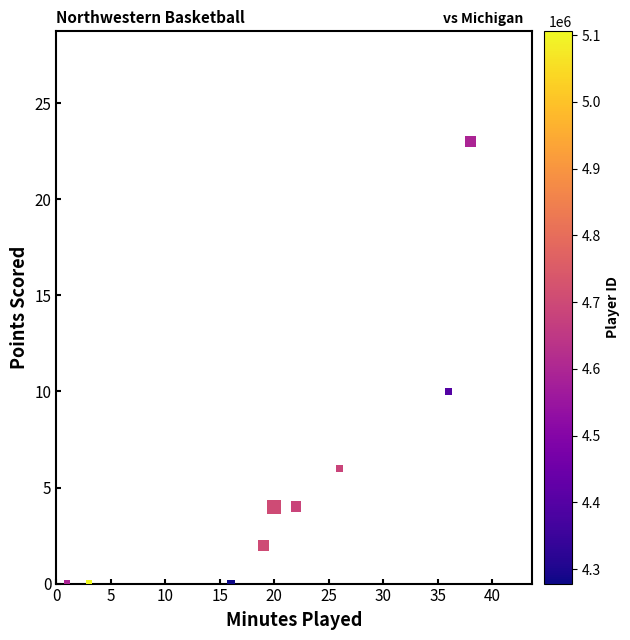

What Y value in the scatter plot is closest to 11?

10